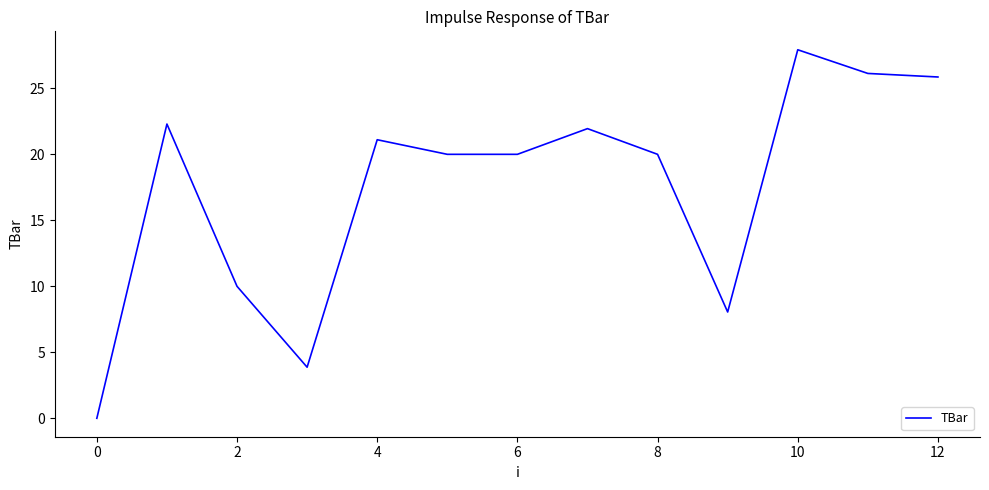

What is the greatest value displayed?

27.9